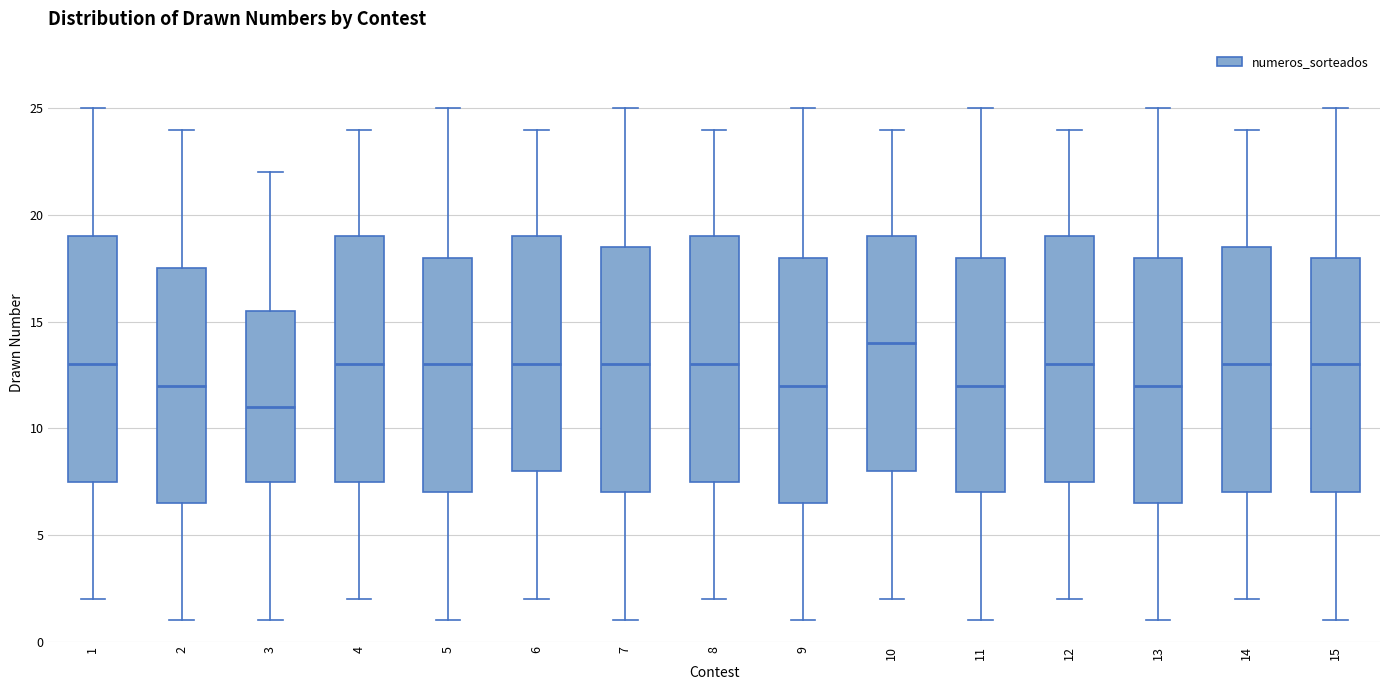

Reading left to right, transcribe this box plot: for each box, give where its median line is, the range the box spans, and where its two whiskers end, as read against the y-axis. The values are not printed on the chart, so give them approximately, as read against the axis.

1: median 13.0, box 7.5 to 19.0, whiskers 2.0 to 25.0
2: median 12.0, box 6.5 to 17.5, whiskers 1.0 to 24.0
3: median 11.0, box 7.5 to 15.5, whiskers 1.0 to 22.0
4: median 13.0, box 7.5 to 19.0, whiskers 2.0 to 24.0
5: median 13.0, box 7.0 to 18.0, whiskers 1.0 to 25.0
6: median 13.0, box 8.0 to 19.0, whiskers 2.0 to 24.0
7: median 13.0, box 7.0 to 18.5, whiskers 1.0 to 25.0
8: median 13.0, box 7.5 to 19.0, whiskers 2.0 to 24.0
9: median 12.0, box 6.5 to 18.0, whiskers 1.0 to 25.0
10: median 14.0, box 8.0 to 19.0, whiskers 2.0 to 24.0
11: median 12.0, box 7.0 to 18.0, whiskers 1.0 to 25.0
12: median 13.0, box 7.5 to 19.0, whiskers 2.0 to 24.0
13: median 12.0, box 6.5 to 18.0, whiskers 1.0 to 25.0
14: median 13.0, box 7.0 to 18.5, whiskers 2.0 to 24.0
15: median 13.0, box 7.0 to 18.0, whiskers 1.0 to 25.0